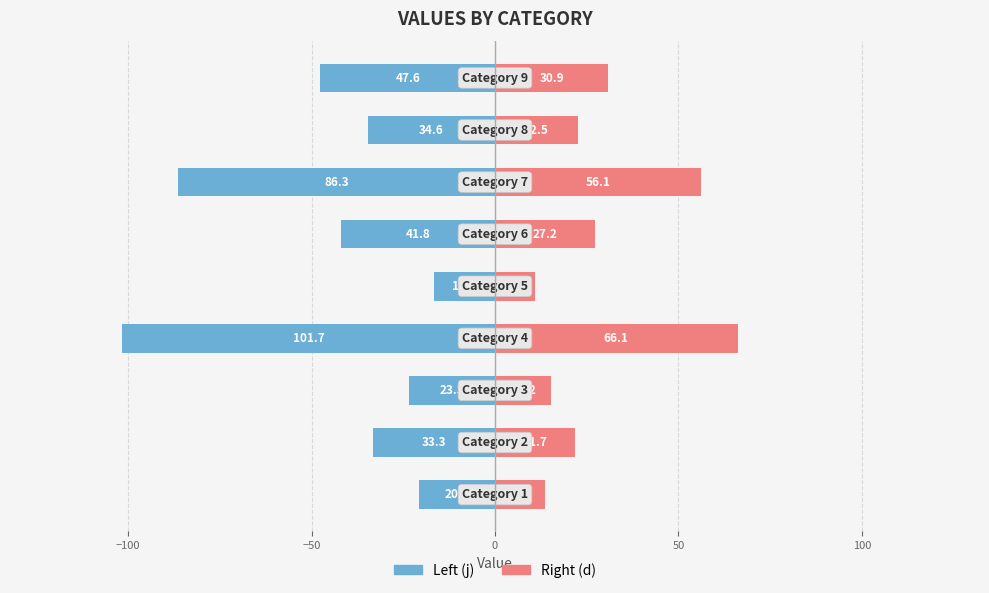

What is the difference between the maximum and minimum values in the Right (d) series?

55.2